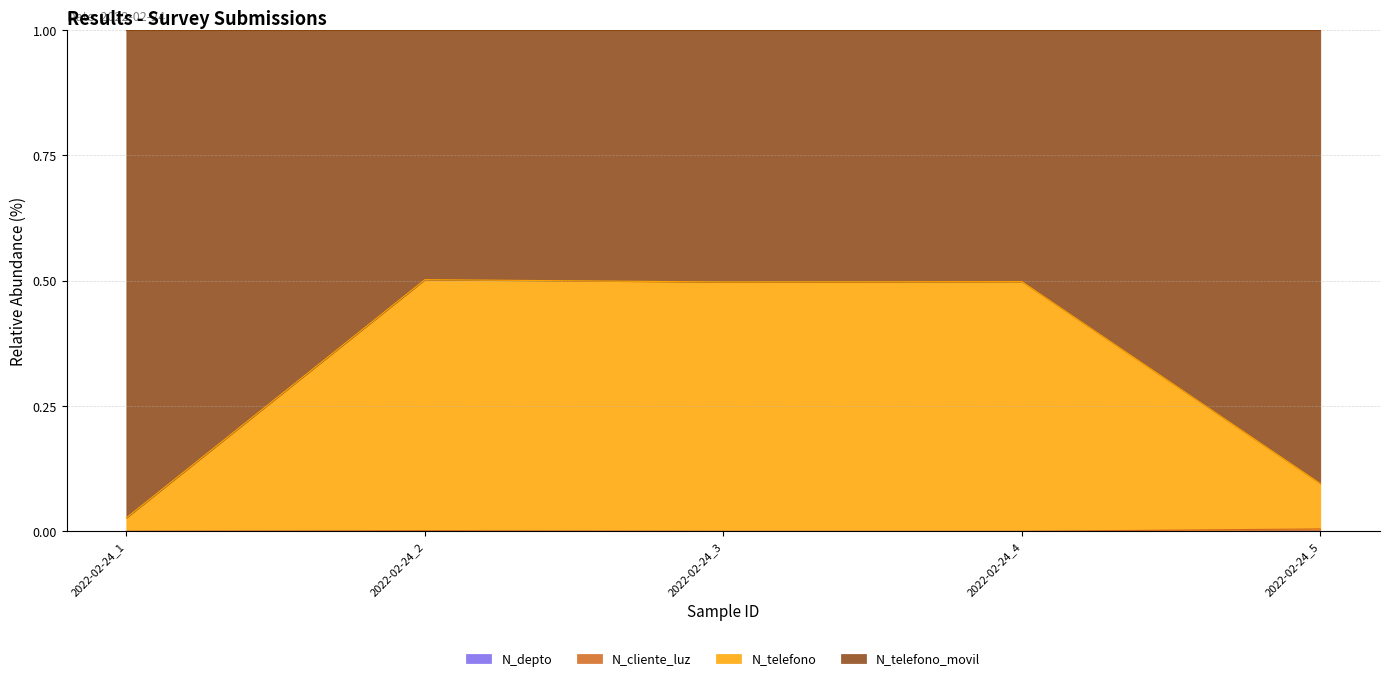

At which label is N_telefono closest to 0?

2022-02-24_1